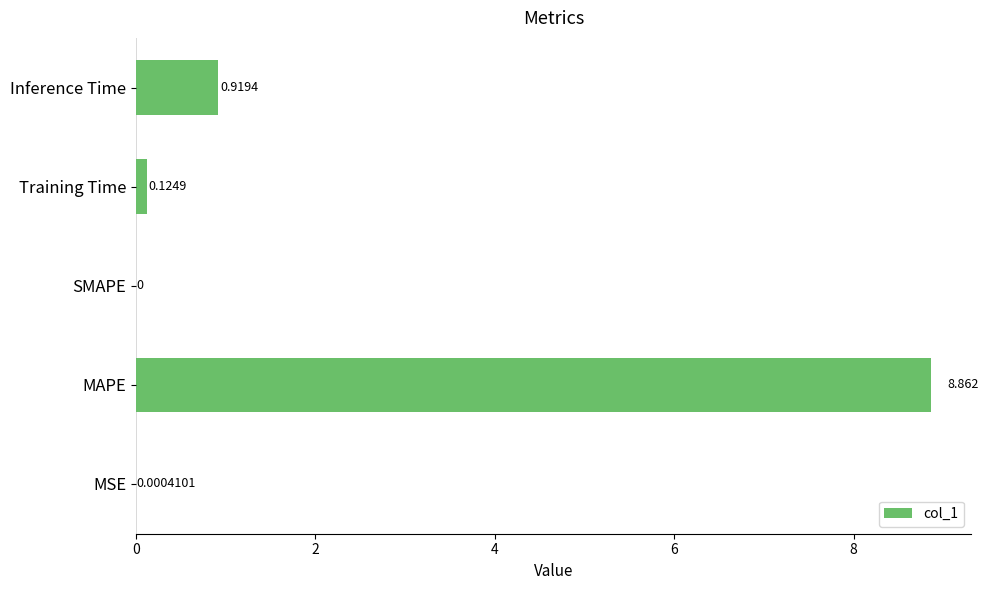

Does the chart contain stacked bars?

No